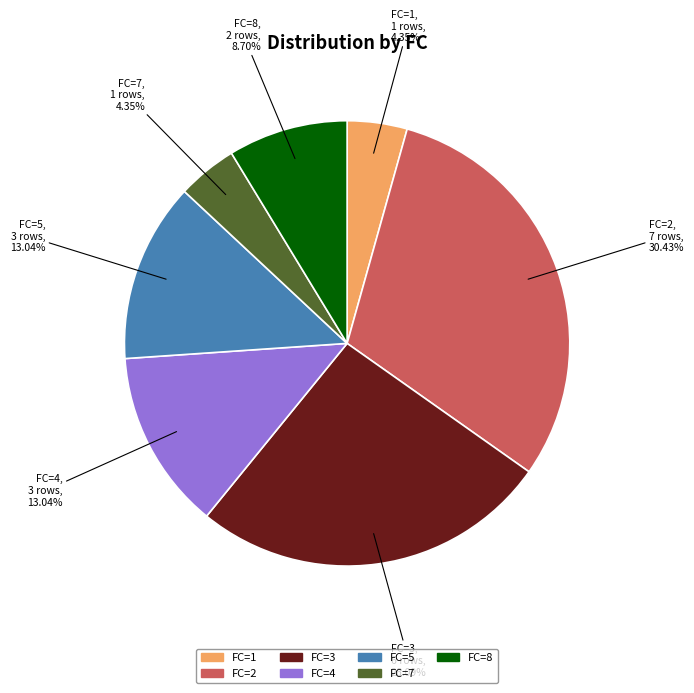

To the nearest percent, what is the difference between the largest and smallest slice percentages?

26%